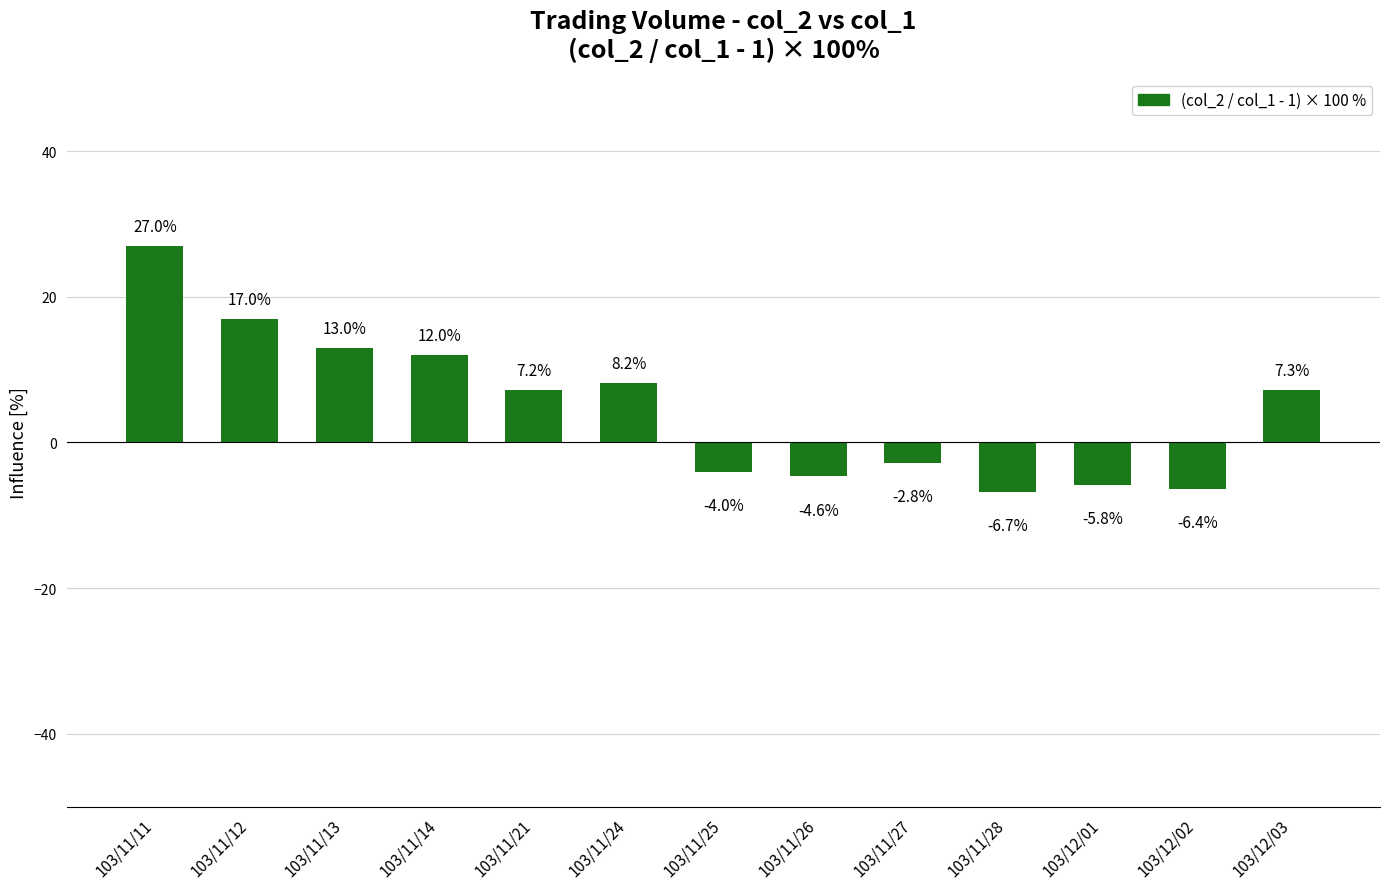

What is the minimum value shown in the chart?

-6.7